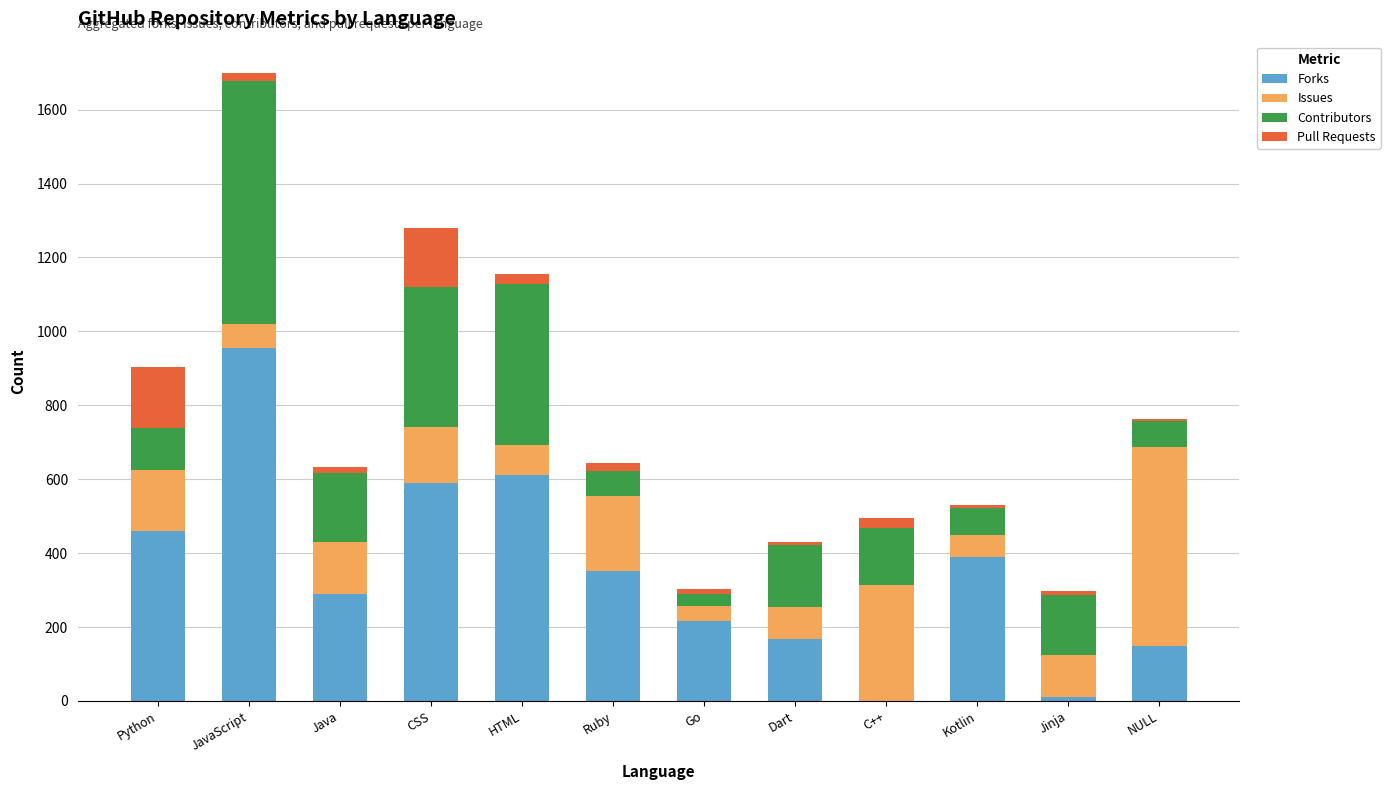

Where is Forks nearest to the value 478?

Python